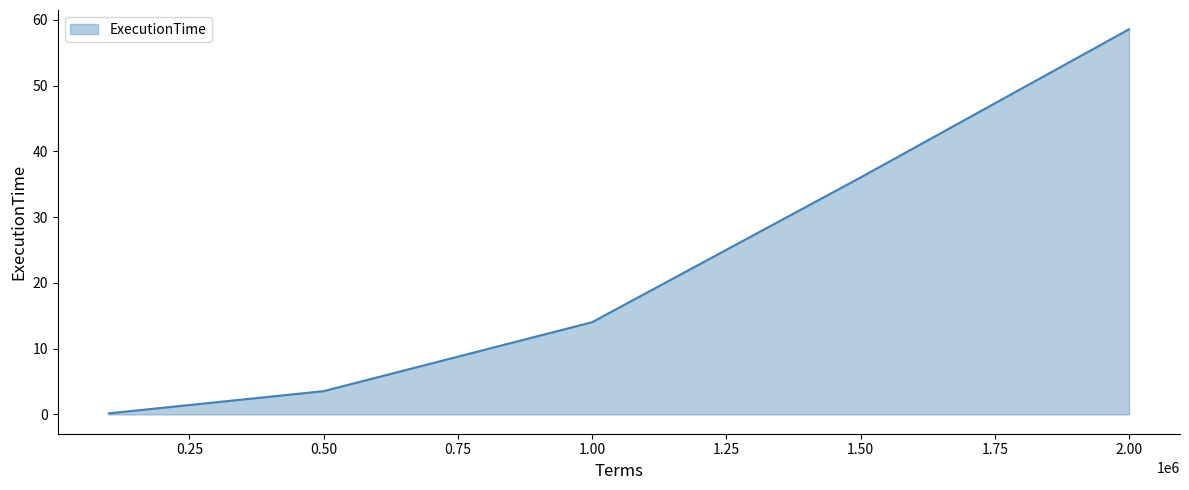

What is the sum of all values?

112.4